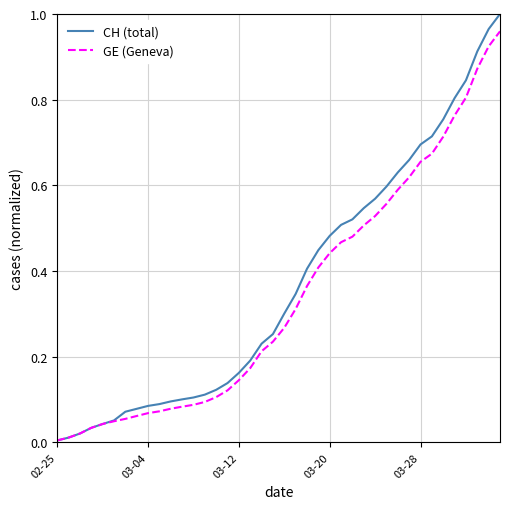

List the series in order of their peak value, lowest first.

GE (Geneva), CH (total)